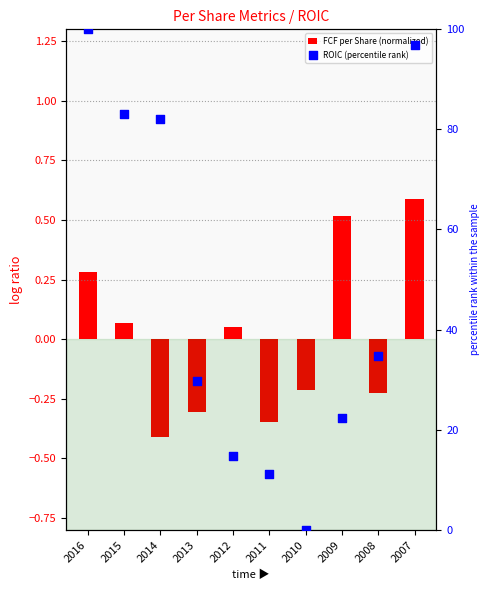

Is the value of ROIC (percentile rank) at 2008 greater than the value of FCF per Share (normalized) at 2007?

Yes